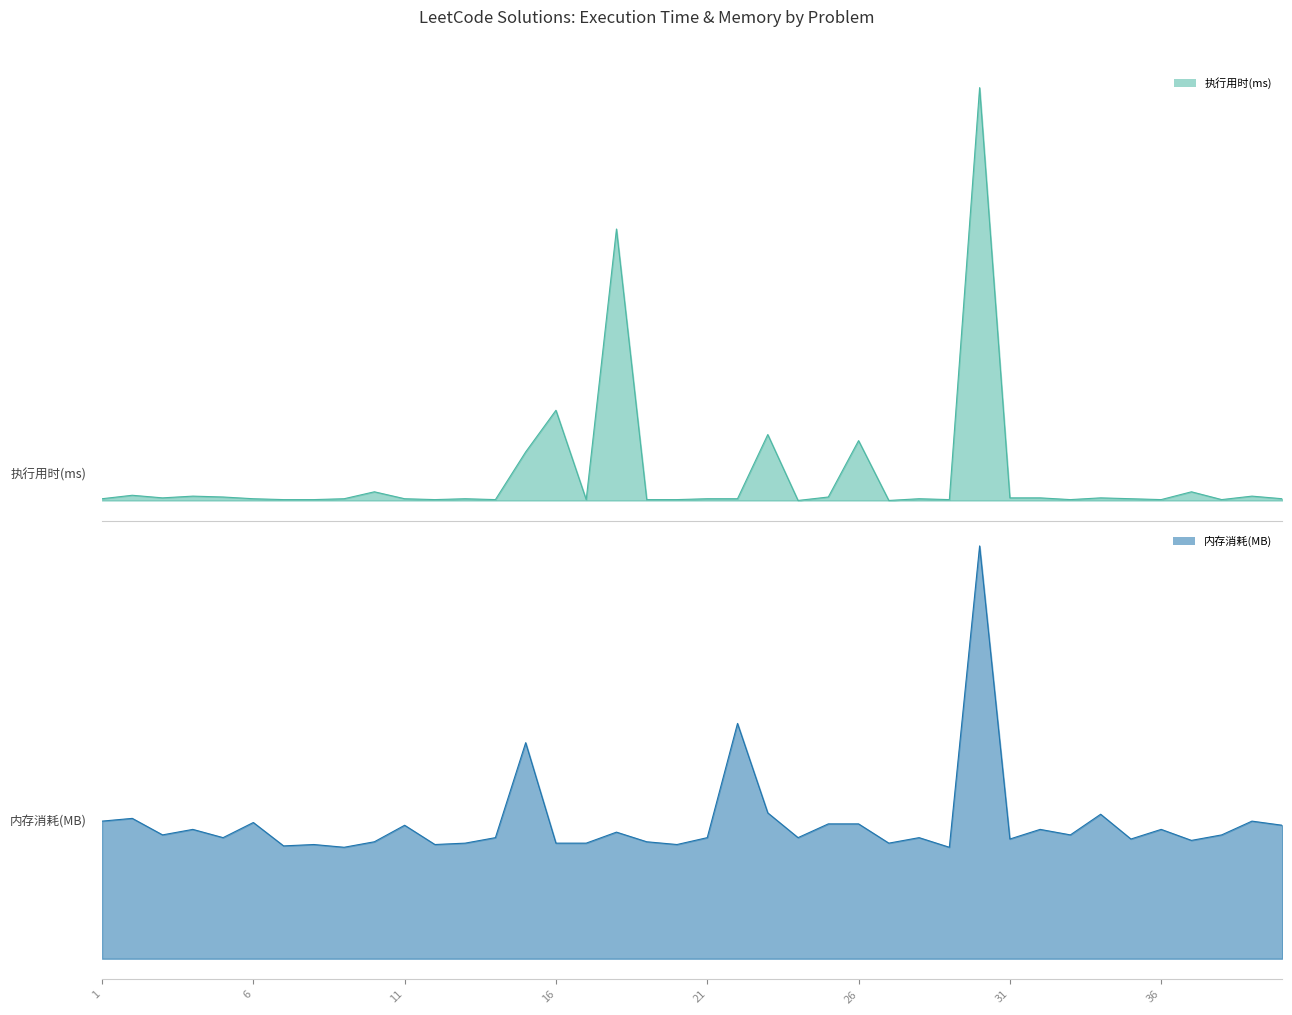

What is the approximate value of 执行用时(ms) at 40?

8.0